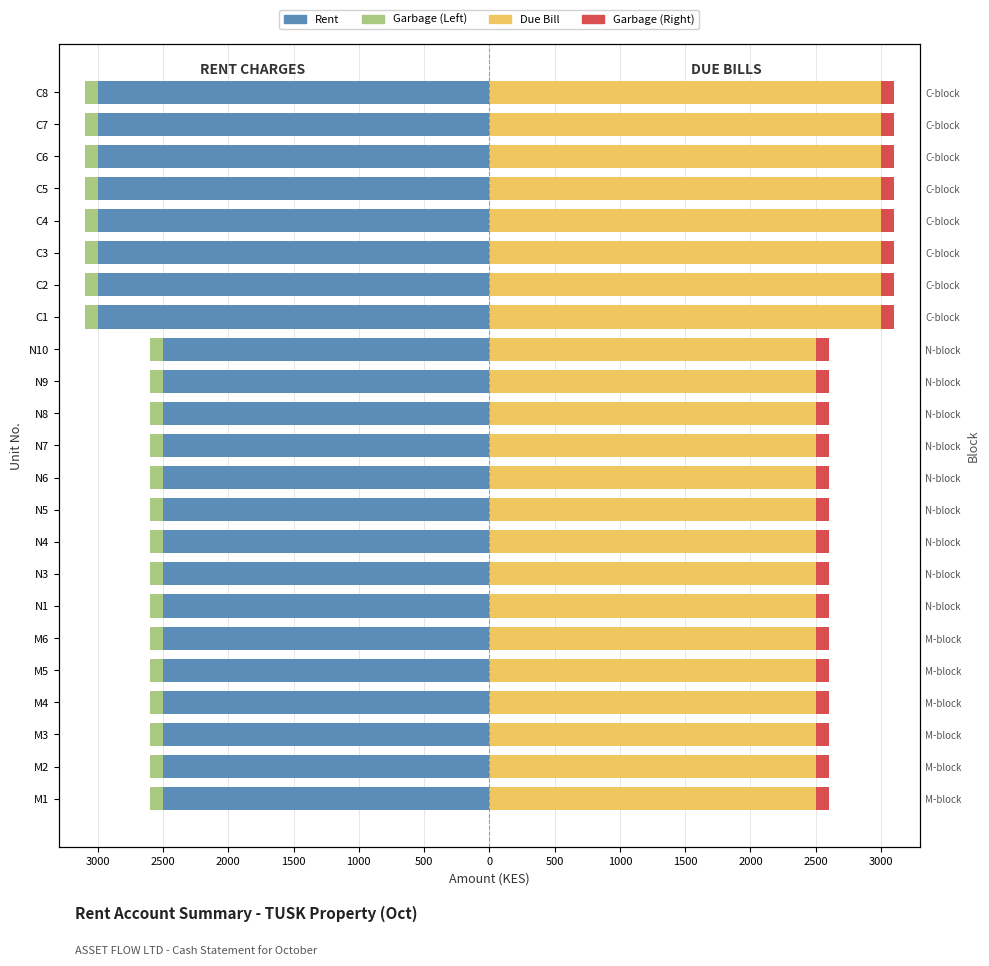

Which series has the largest total across all categories?

Due Bill